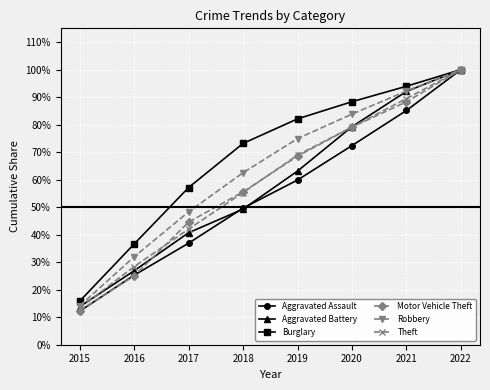

Between 2016 and 2018, which is larger?

2018